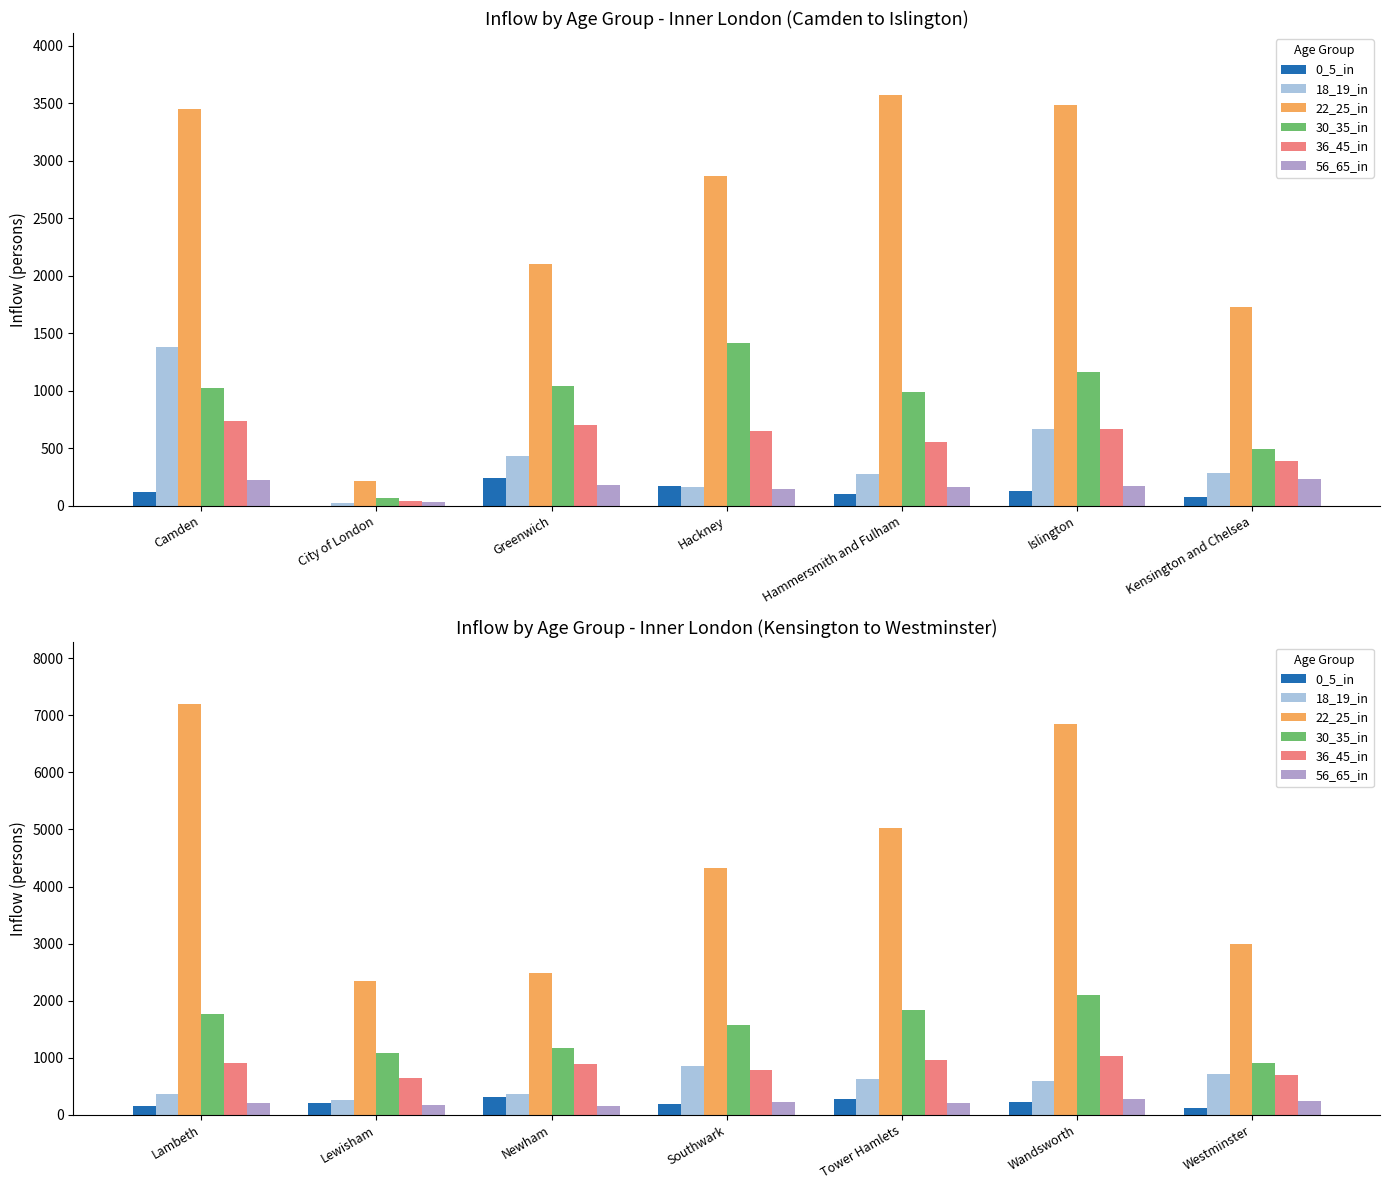

What are all the series names shown in the legend?

0_5_in, 18_19_in, 22_25_in, 30_35_in, 36_45_in, 56_65_in